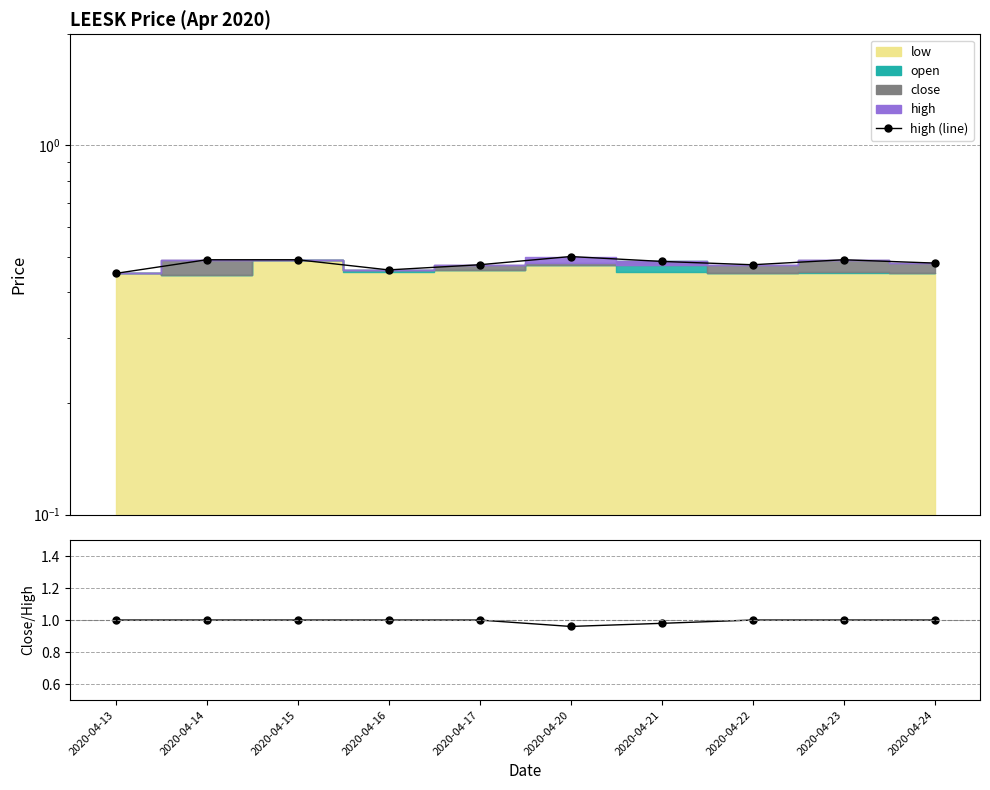

Which category has the lowest value in the close/high series?

2020-04-20